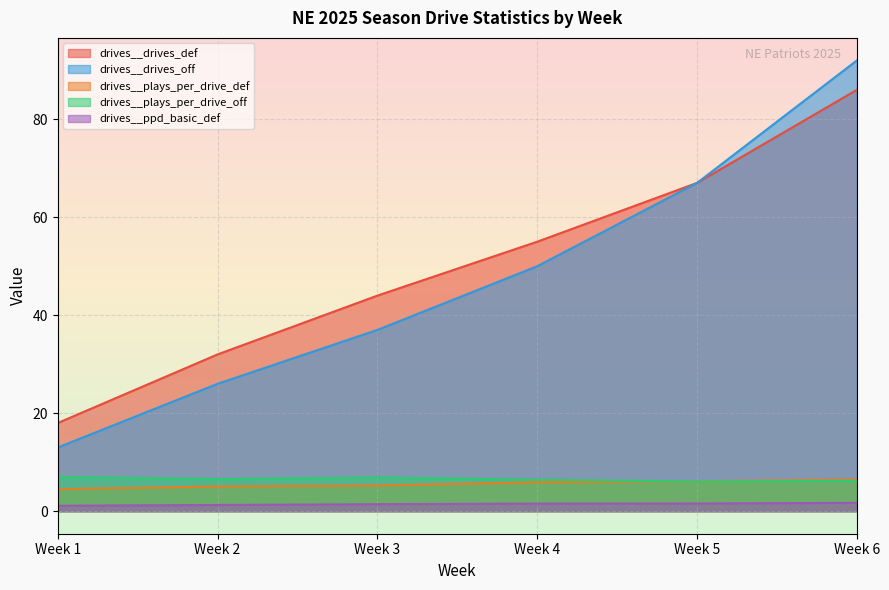

Where does the drives__drives_def series first go above 55?

Week 5